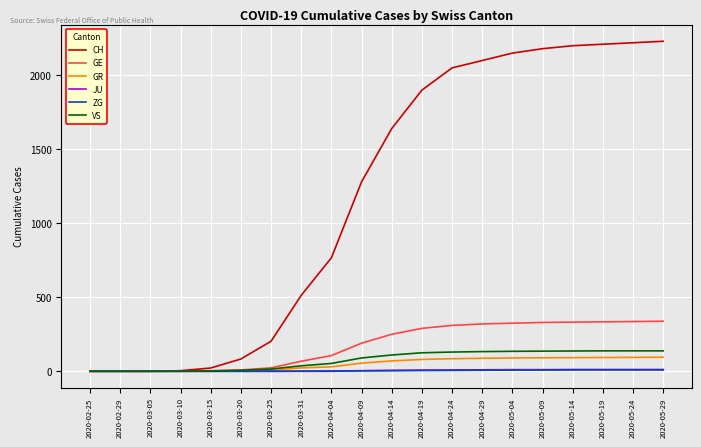

Is the value of CH at 2020-04-14 greater than the value of GE at 2020-05-29?

Yes